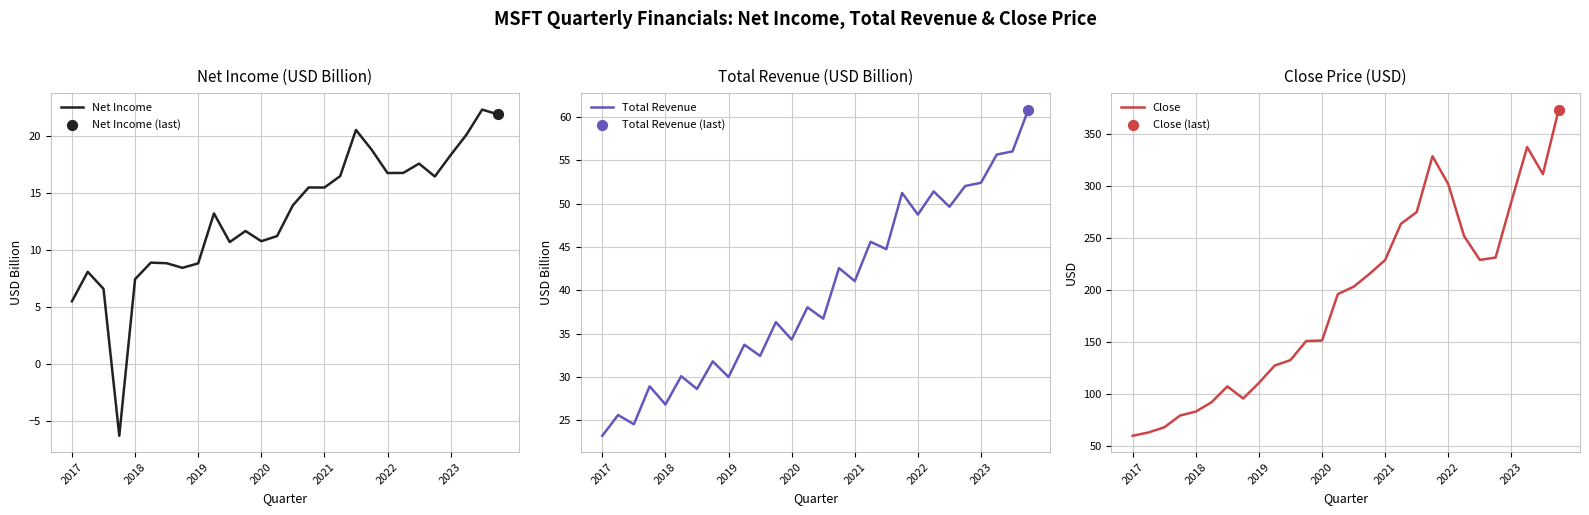

At how many categories does at least one series exceed 279?

6